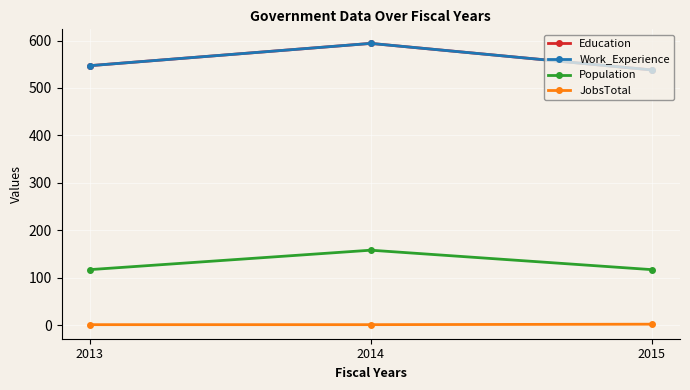

What is the value of the Work_Experience point at the 3rd from the left?

538